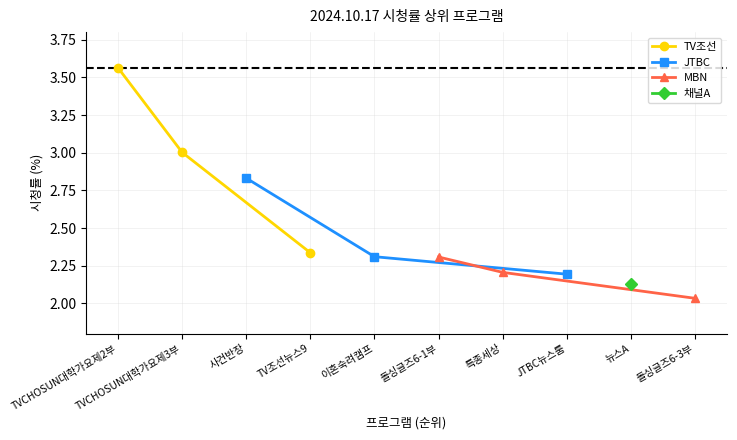

The value of TV조선 at TV조선뉴스9 is 3.8. True or false?

False